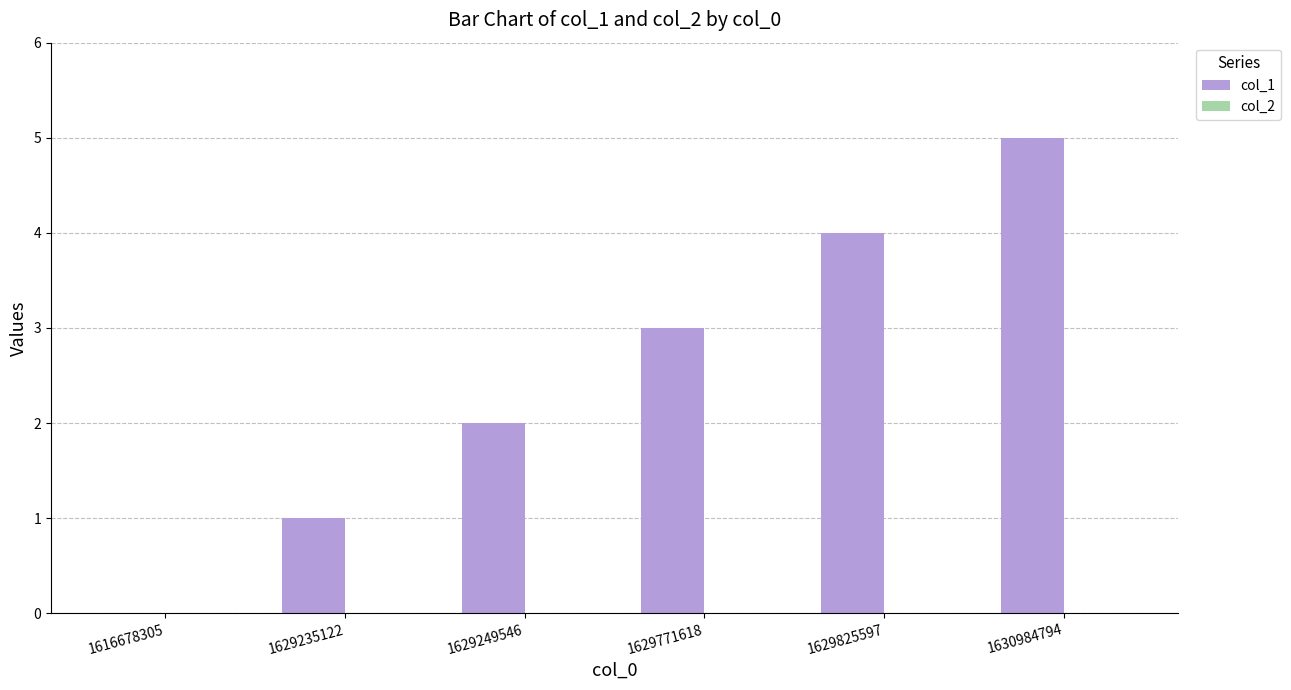

True or false: the data shows 6 at 1629825597.

False